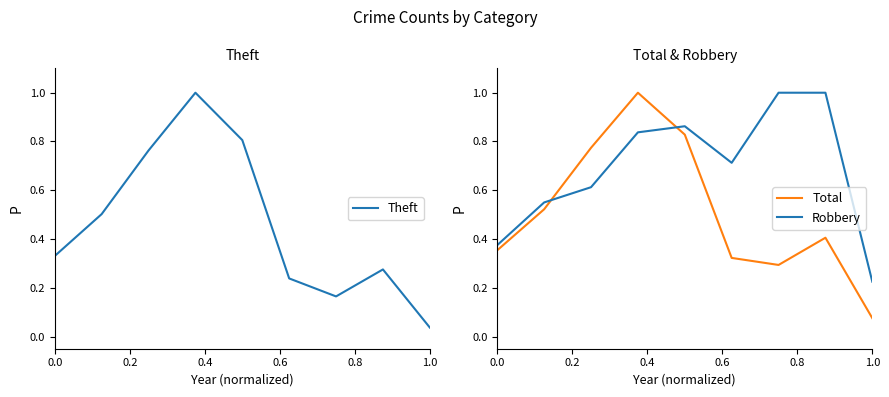

What is the value of the Robbery point at the 9th from the left?

0.2